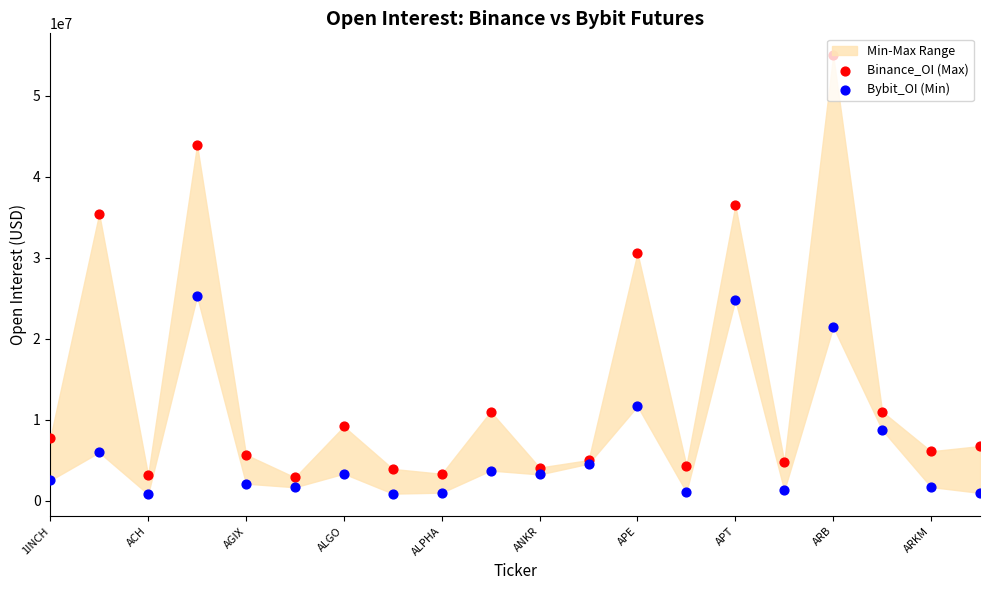

At how many categories does at least one series exceed 30380687?

5